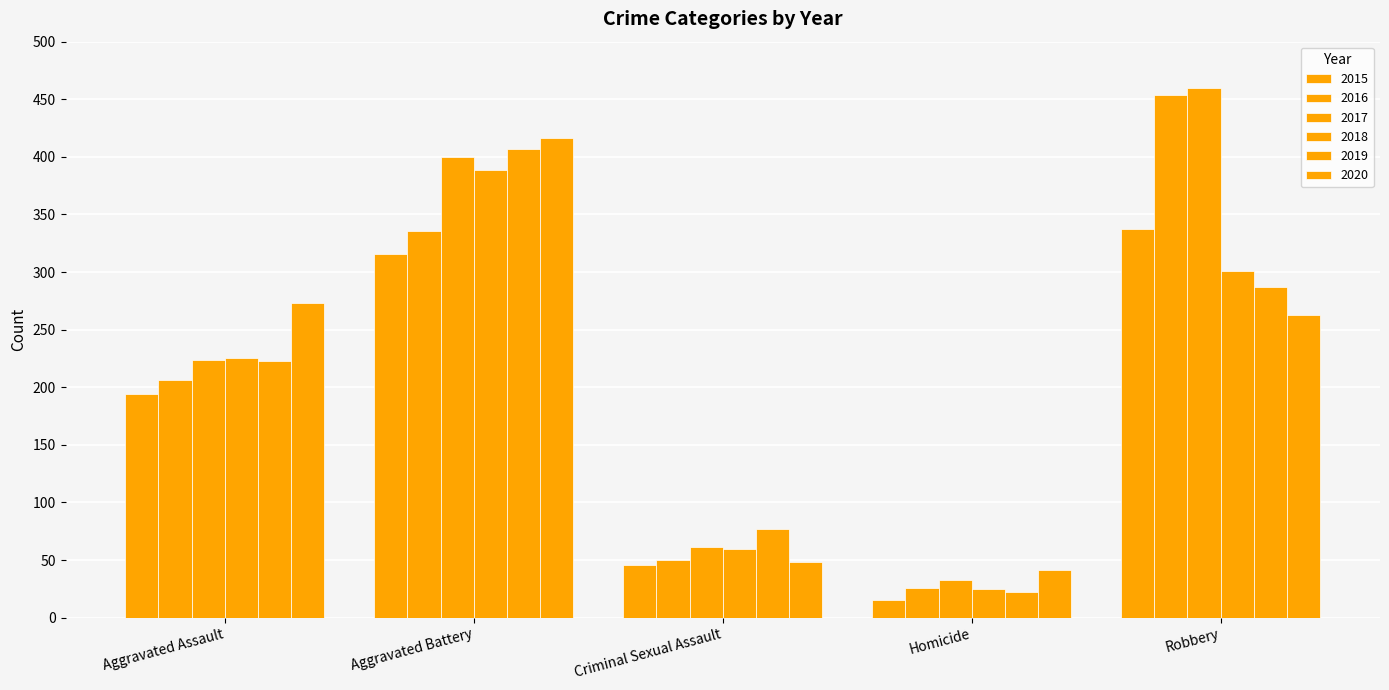

How many data points does each series have?

5